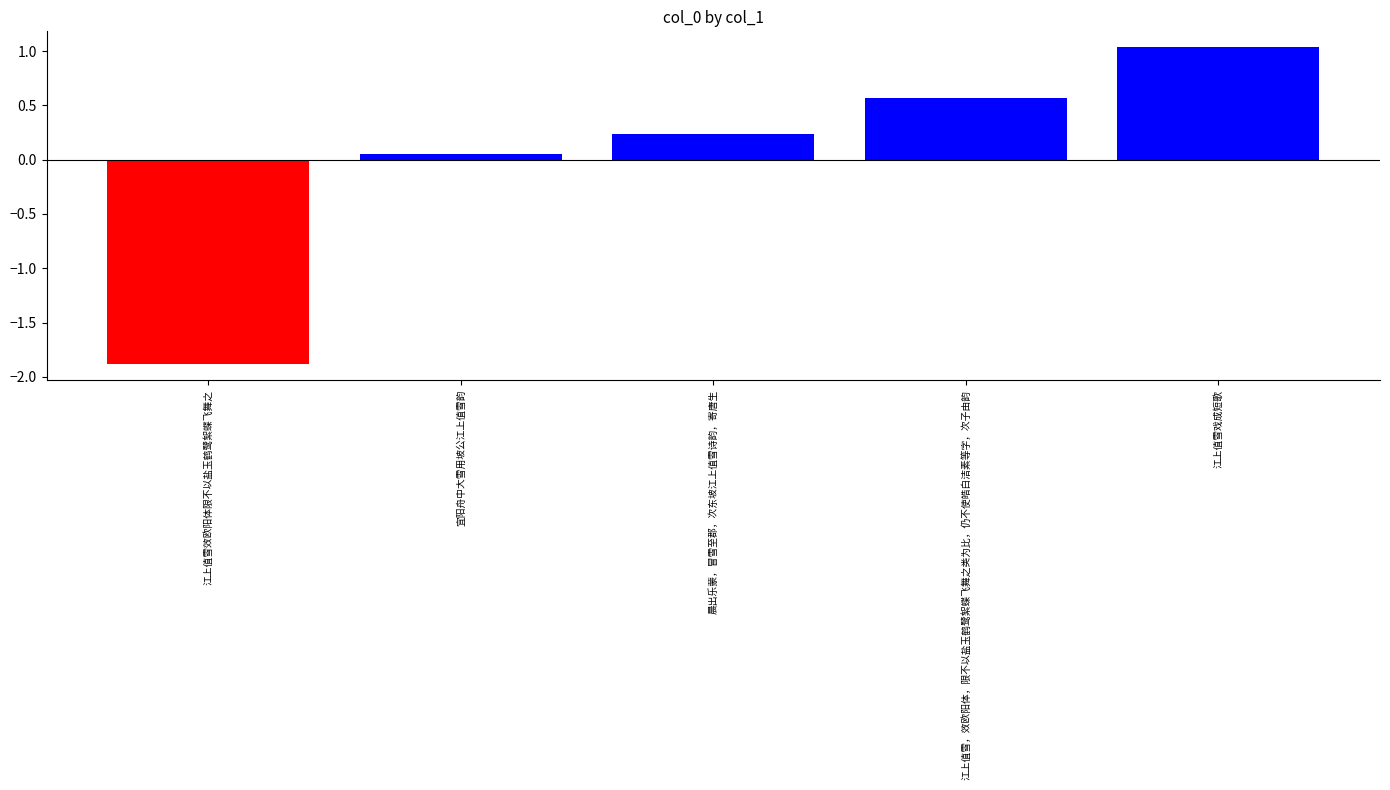

At which label is the value closest to 0?

宜阳舟中大雪用坡公江上值雪韵